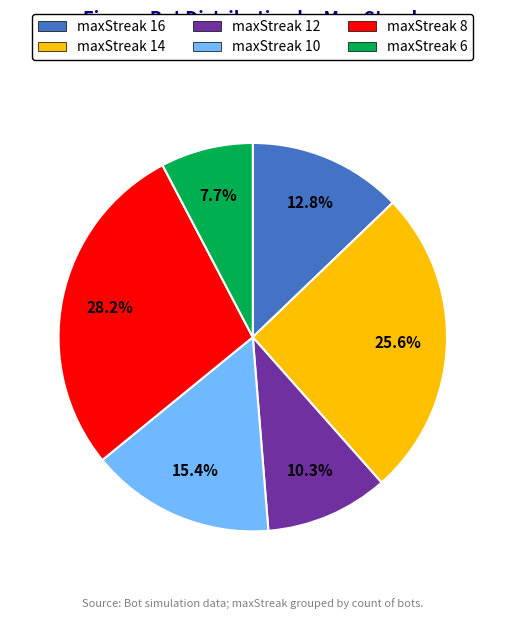

Is there any slice that represents more than half of the pie?

No